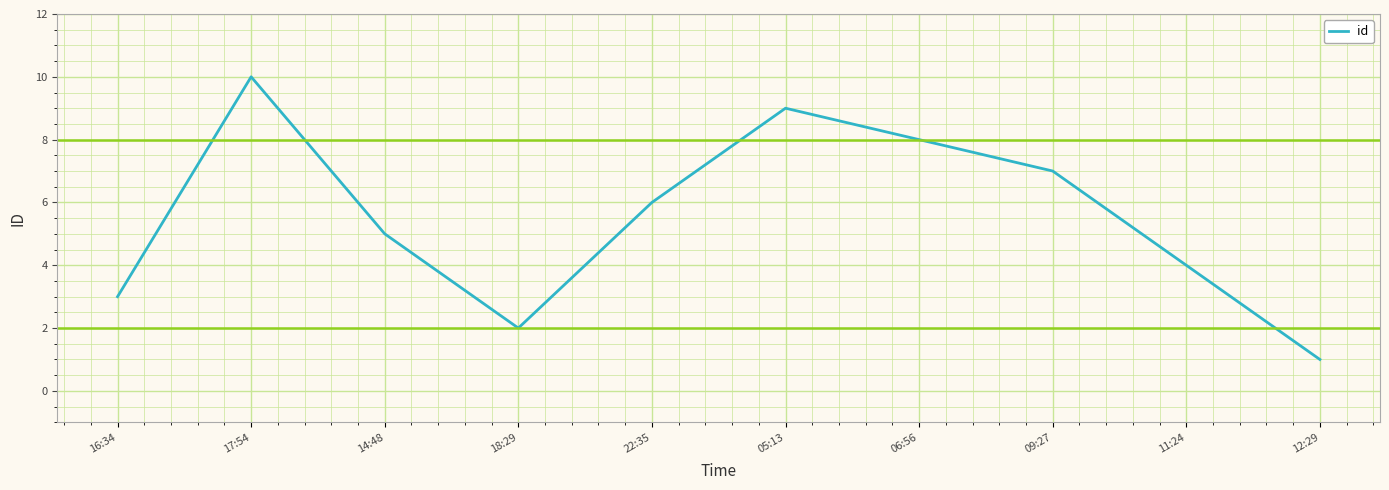

Count the values in the range 3 to 8.

6